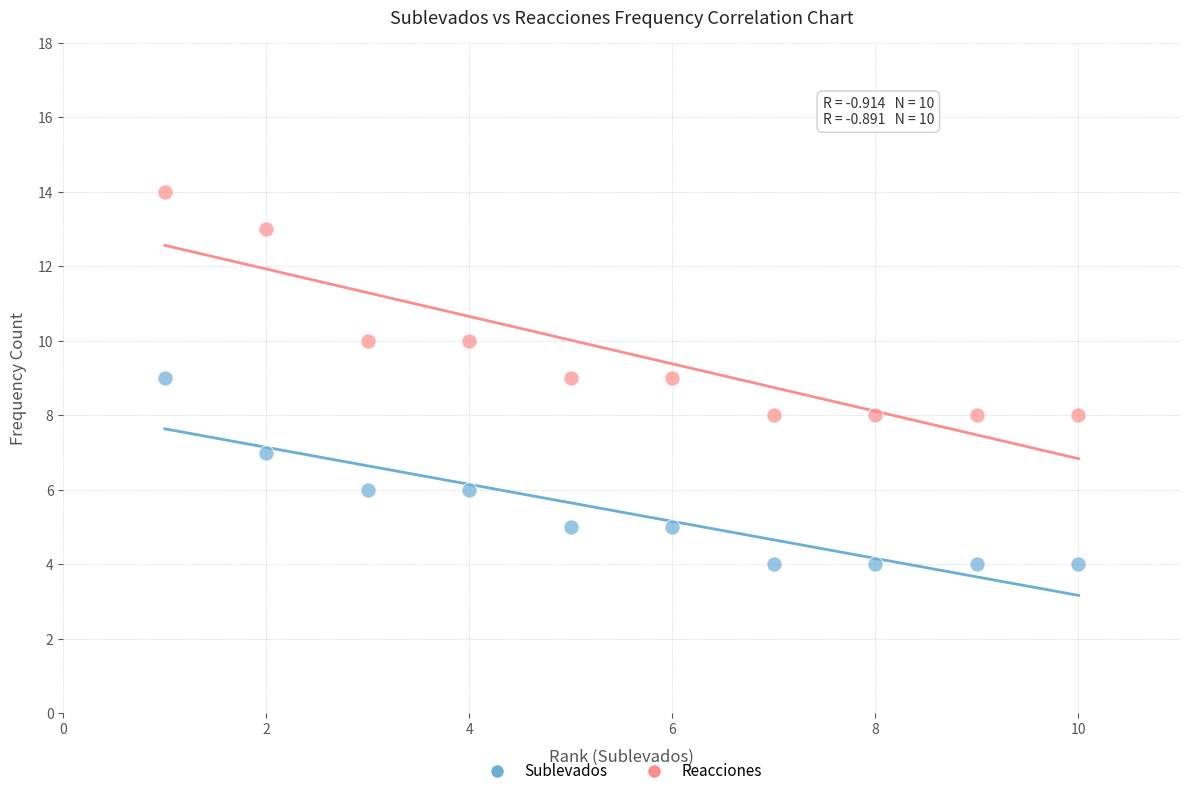

Across all data points, what is the range of X values (max minus min)?

9